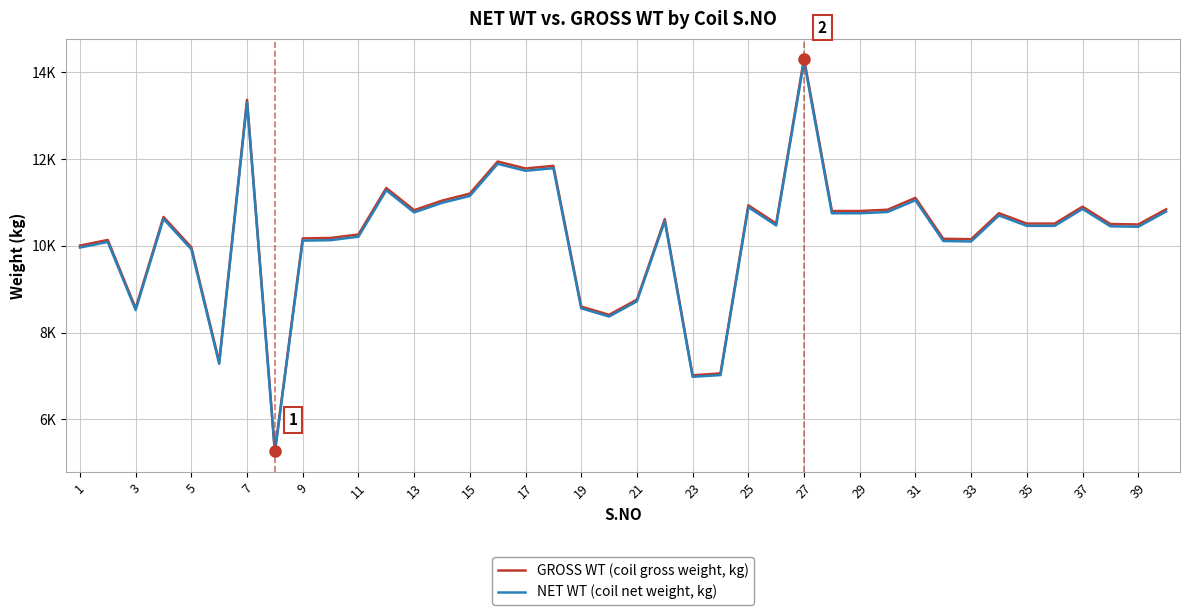

Is this an area chart (filled region under the line)?

No